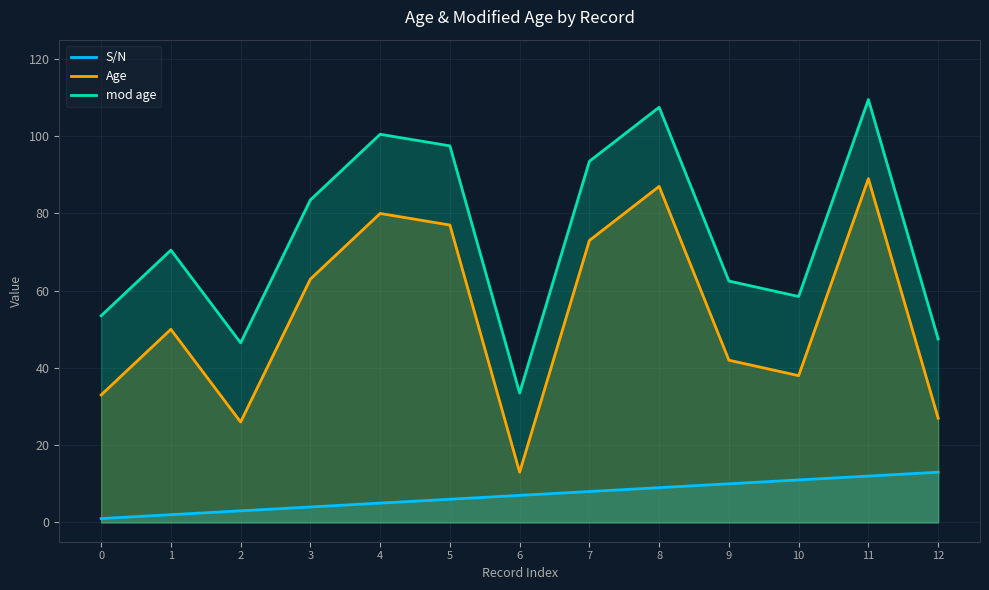

Which category has the highest value in the Age series?

11